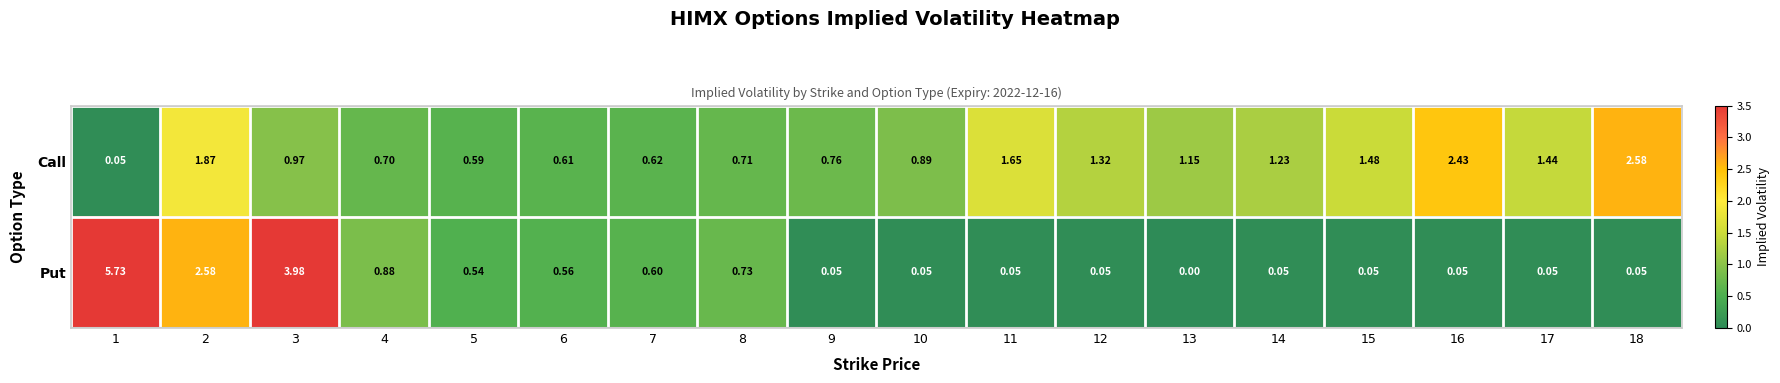

At which category is the sum across all series the highest?

1